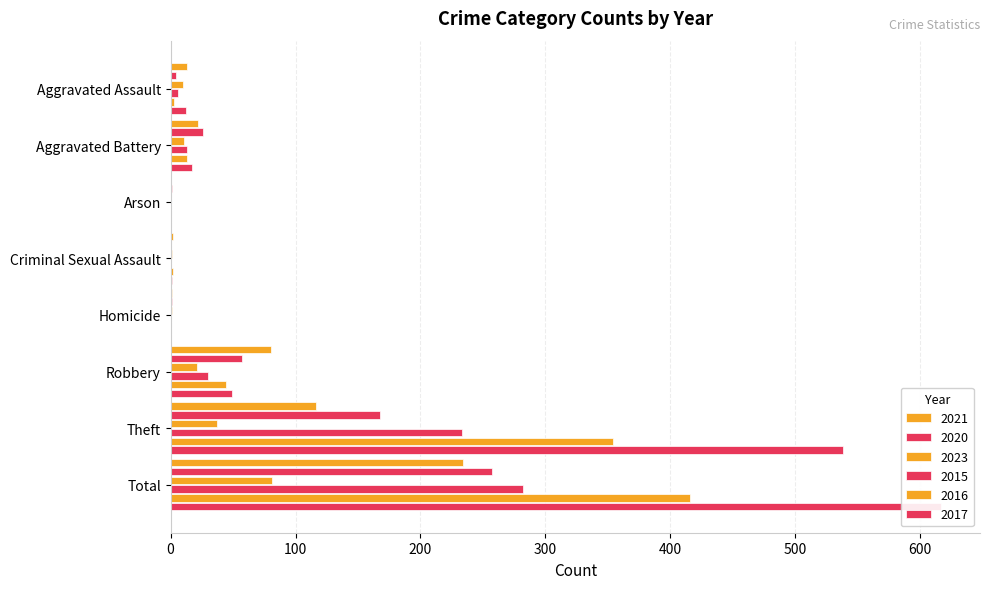

What is the difference between the maximum and minimum values in the 2017 series?

617